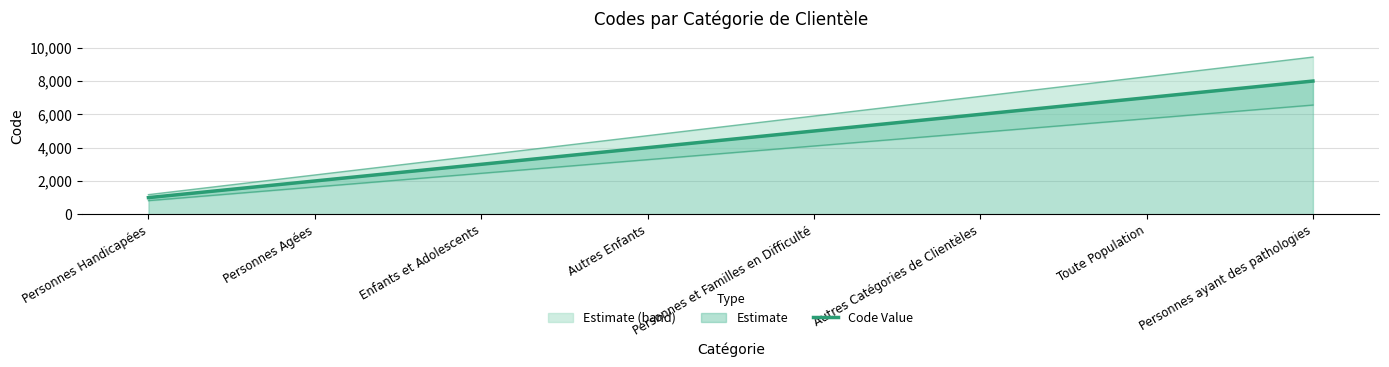

What is the difference between the maximum and minimum values?

7000